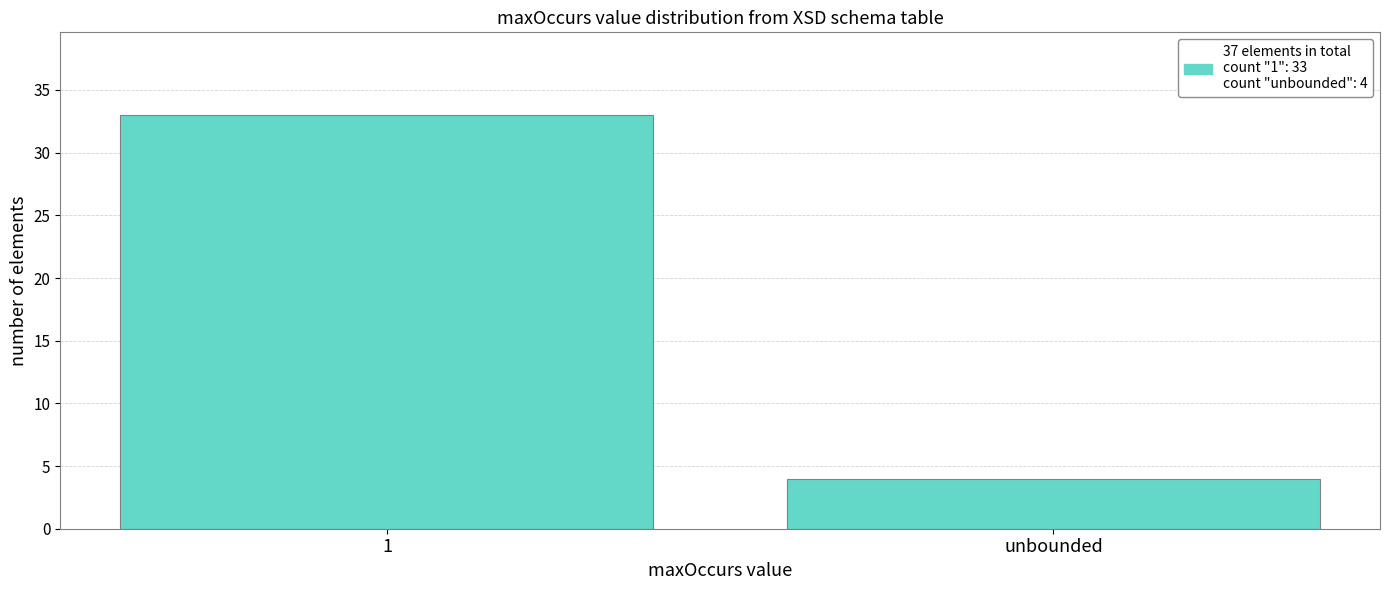

Reading left to right, transcribe all the data shown in this chart.

1=33	unbounded=4